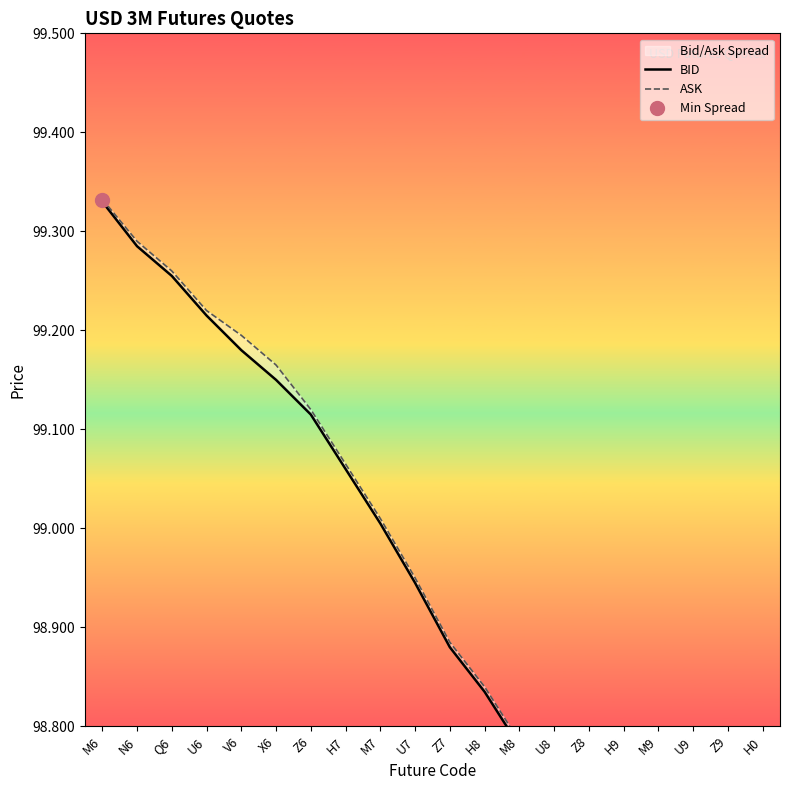

What is the sum of the BID values at M8 and V6?

198.0